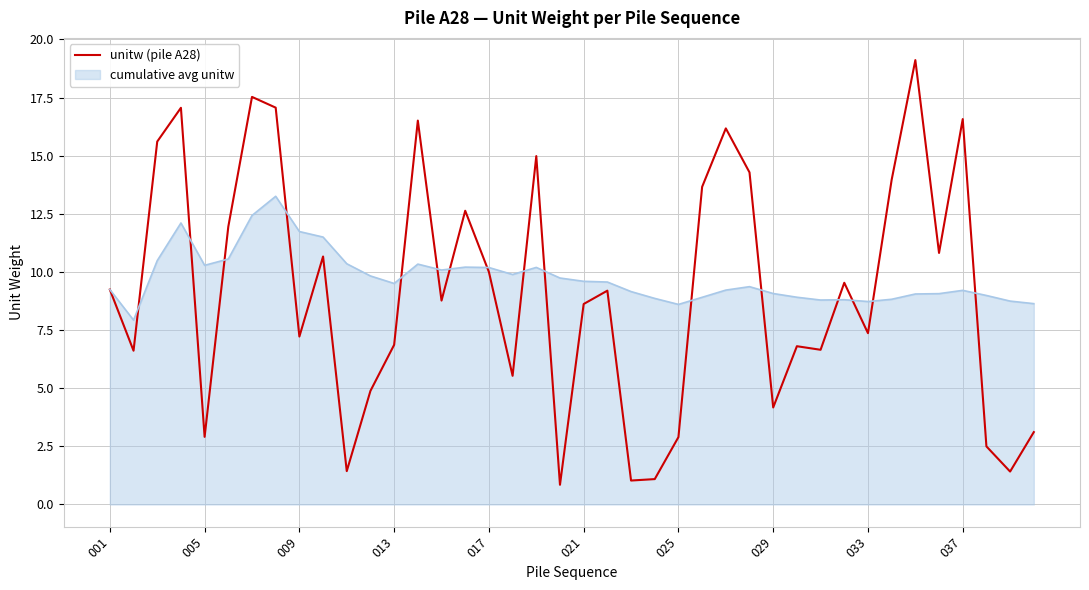

Rank the series by their maximum value, from lowest to highest.

cumulative avg unitw, unitw (pile A28)